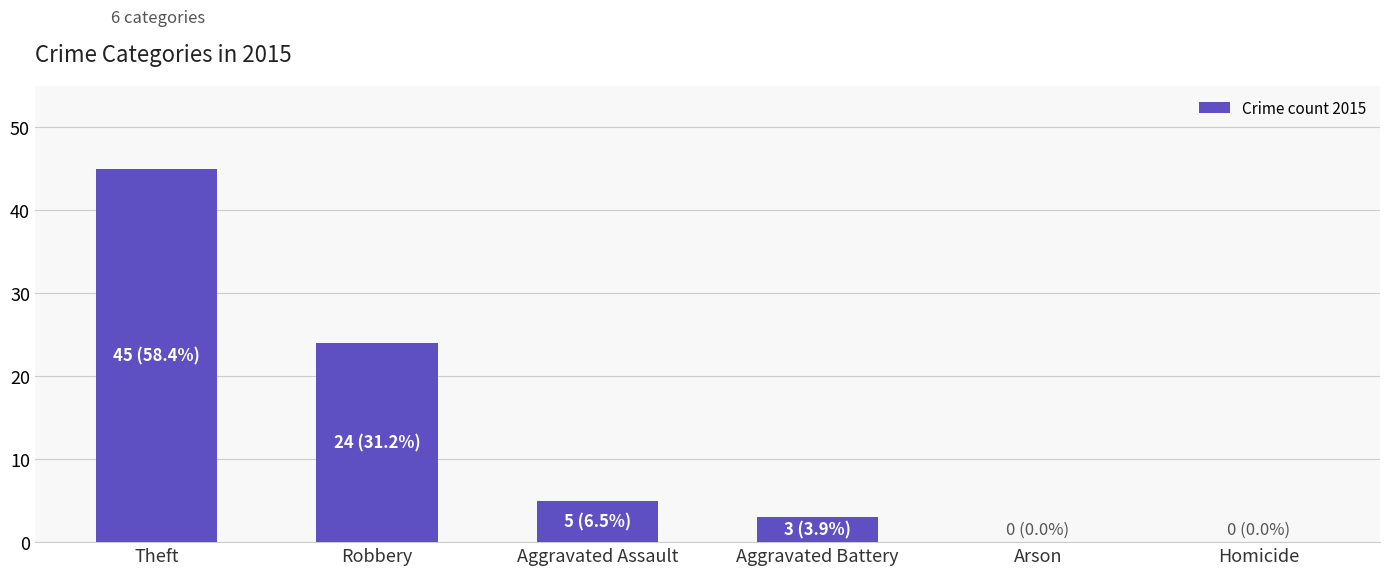

At which category does the chart reach its peak across all series?

Theft